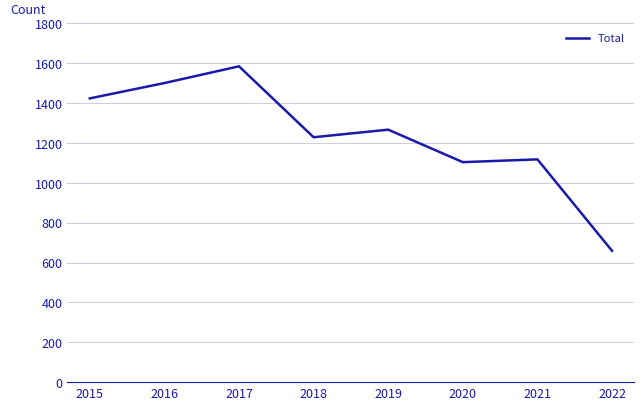

What is the minimum value shown in the chart?

659